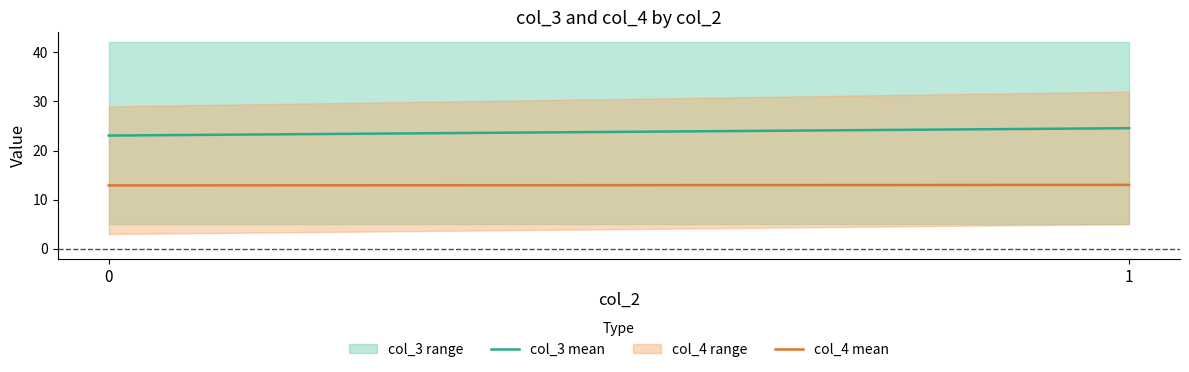

Reading right to left, transcribe all the data shown in this chart.

col_3 mean: 1=24.6	0=23.1
col_4 mean: 1=13.0	0=12.9